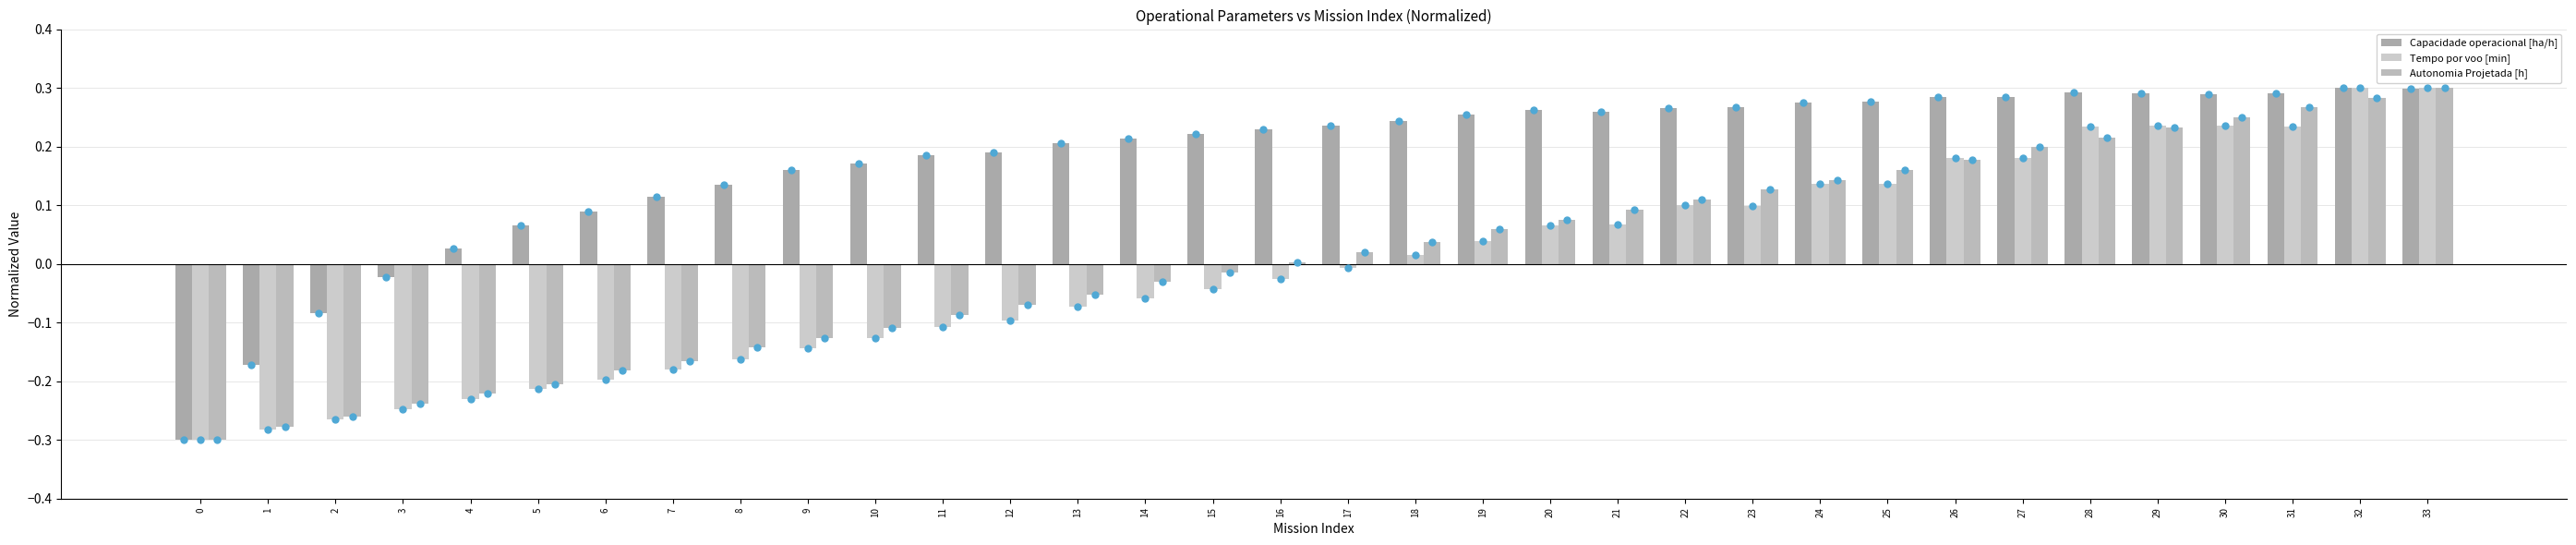

Is it true that Capacidade operacional [ha/h] equals 0.4 at 25?

False